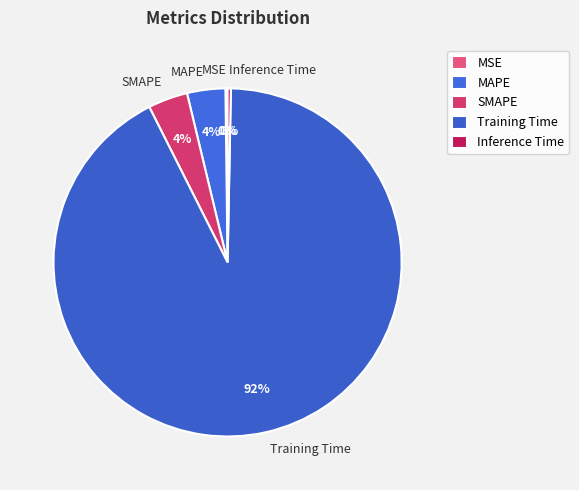

To the nearest percent, what is the difference between the Inference Time and Training Time slice percentages?

92%